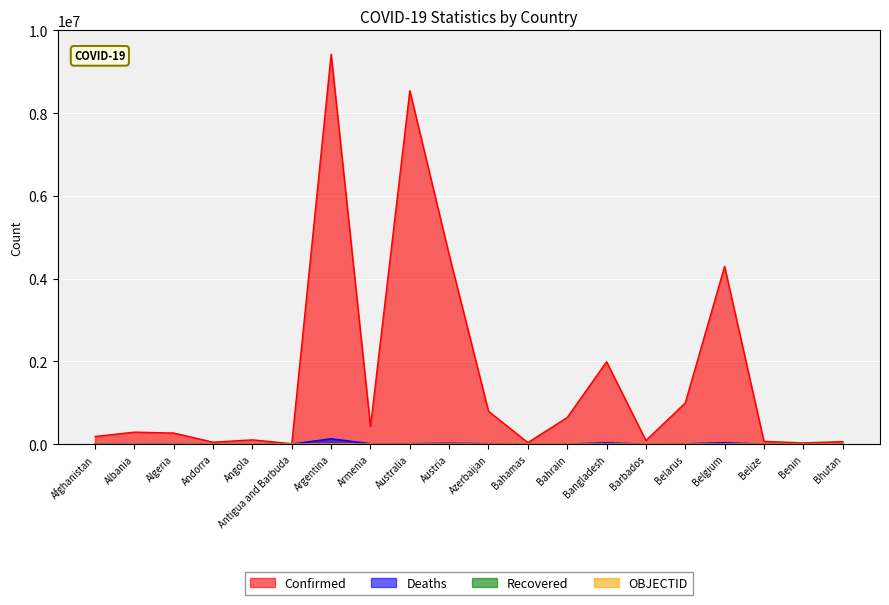

What is the lowest value of the Deaths series?

21